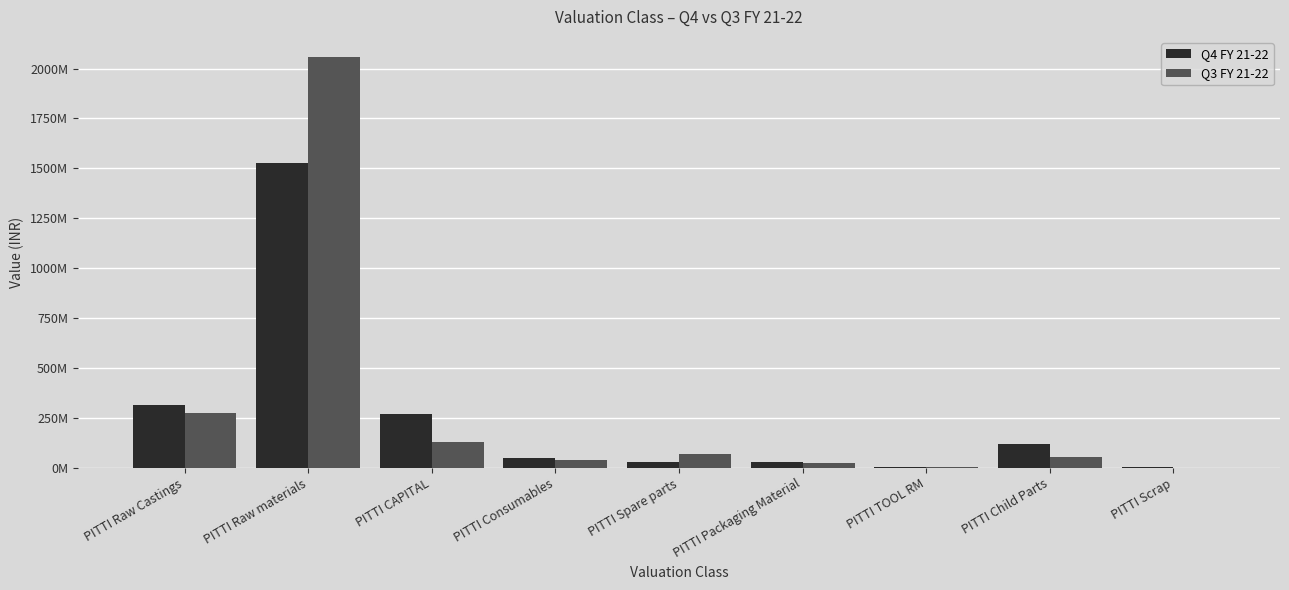

Is the value of Q4 FY 21-22 at PITTI Raw materials greater than the value of Q3 FY 21-22 at PITTI Consumables?

Yes